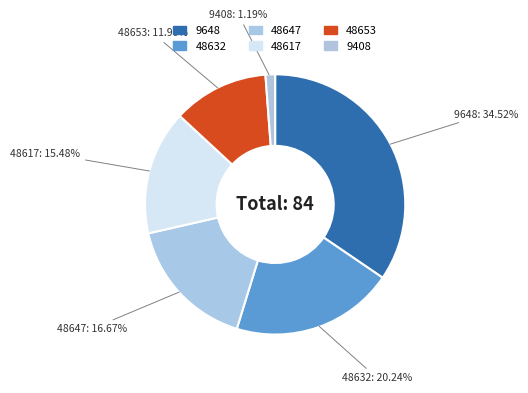

Is 9408 the majority of the pie?

No